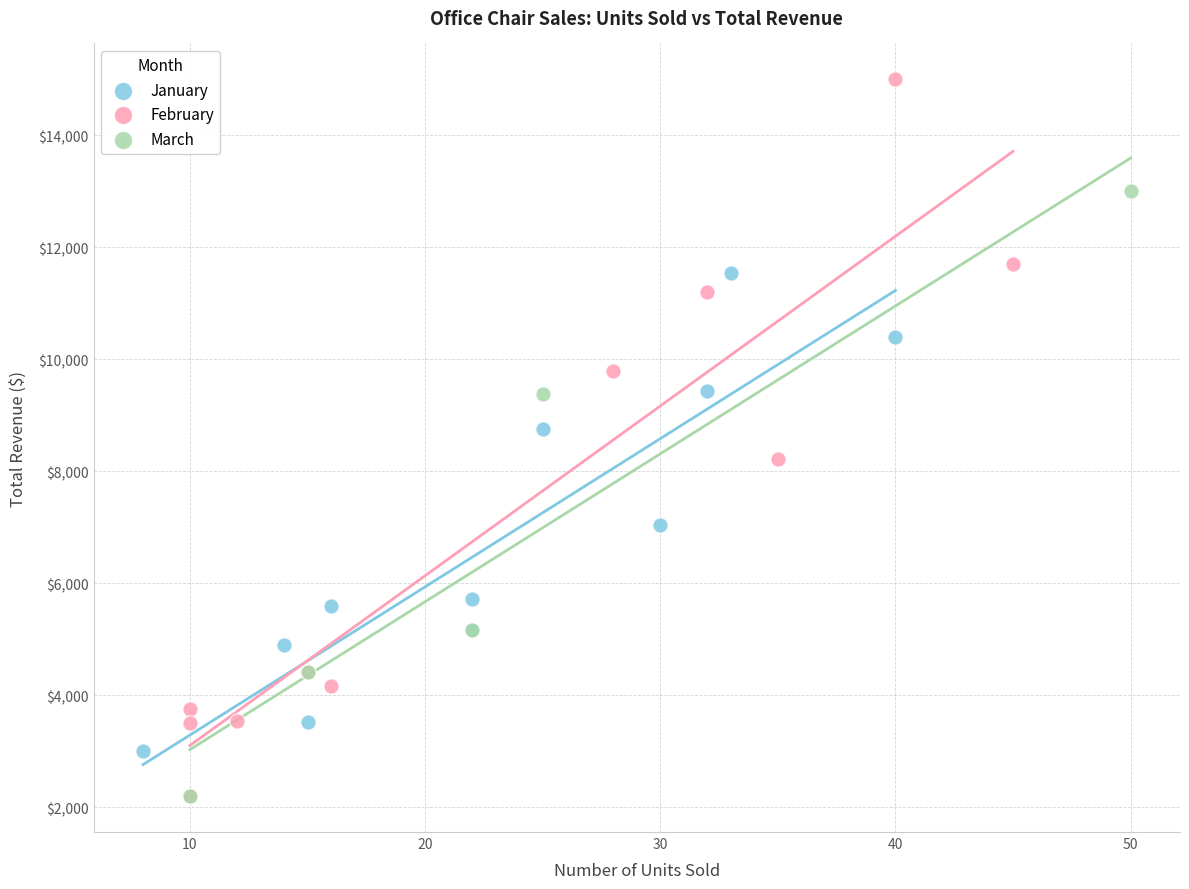

Which series has the largest Y range (max minus min)?

February